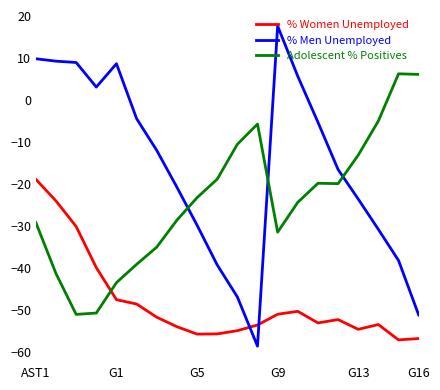

After their last crossing, which series has the higher values: % Women Unemployed or % Men Unemployed?

% Men Unemployed